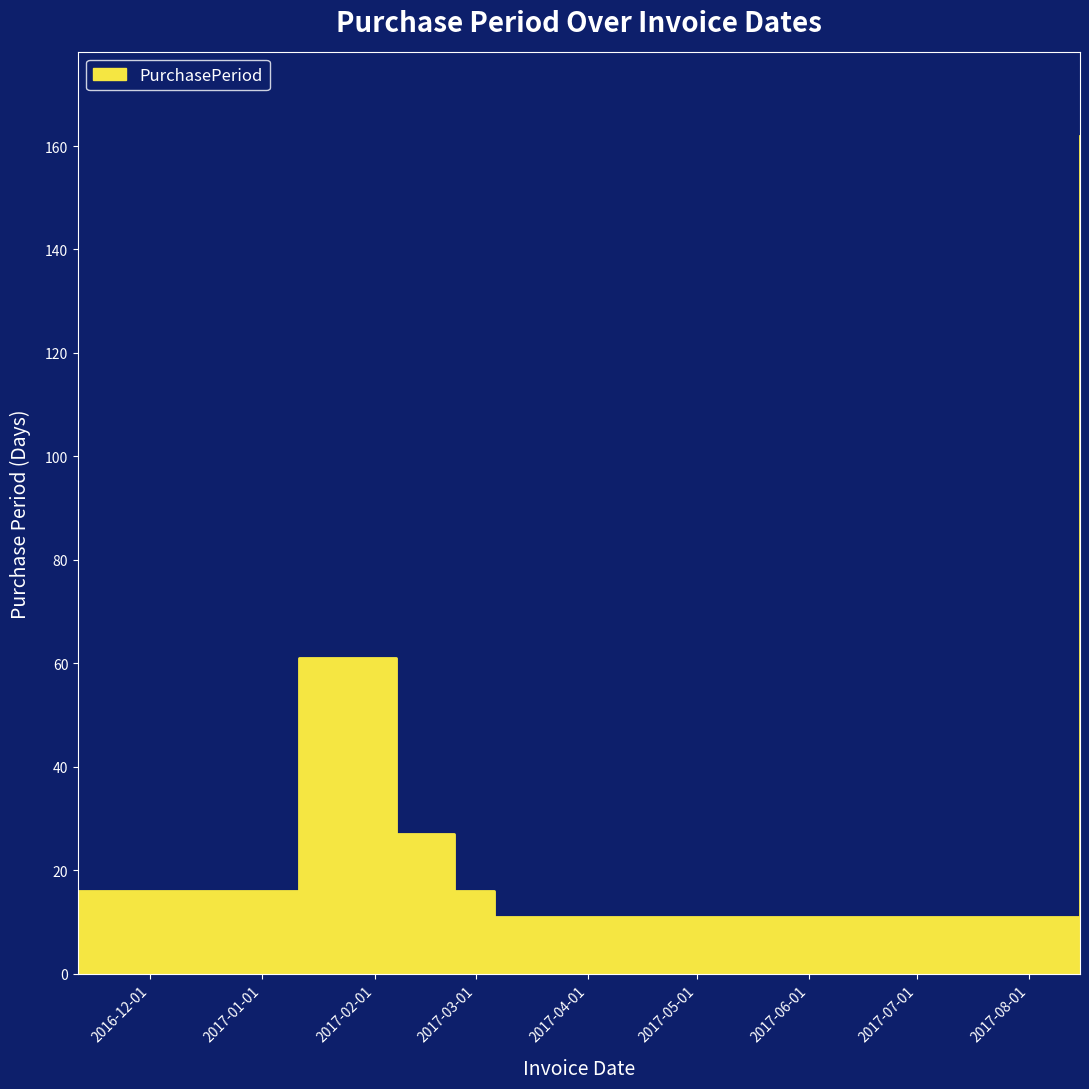

How many interior local peaks (higher than both neighbors) does the data have?

1